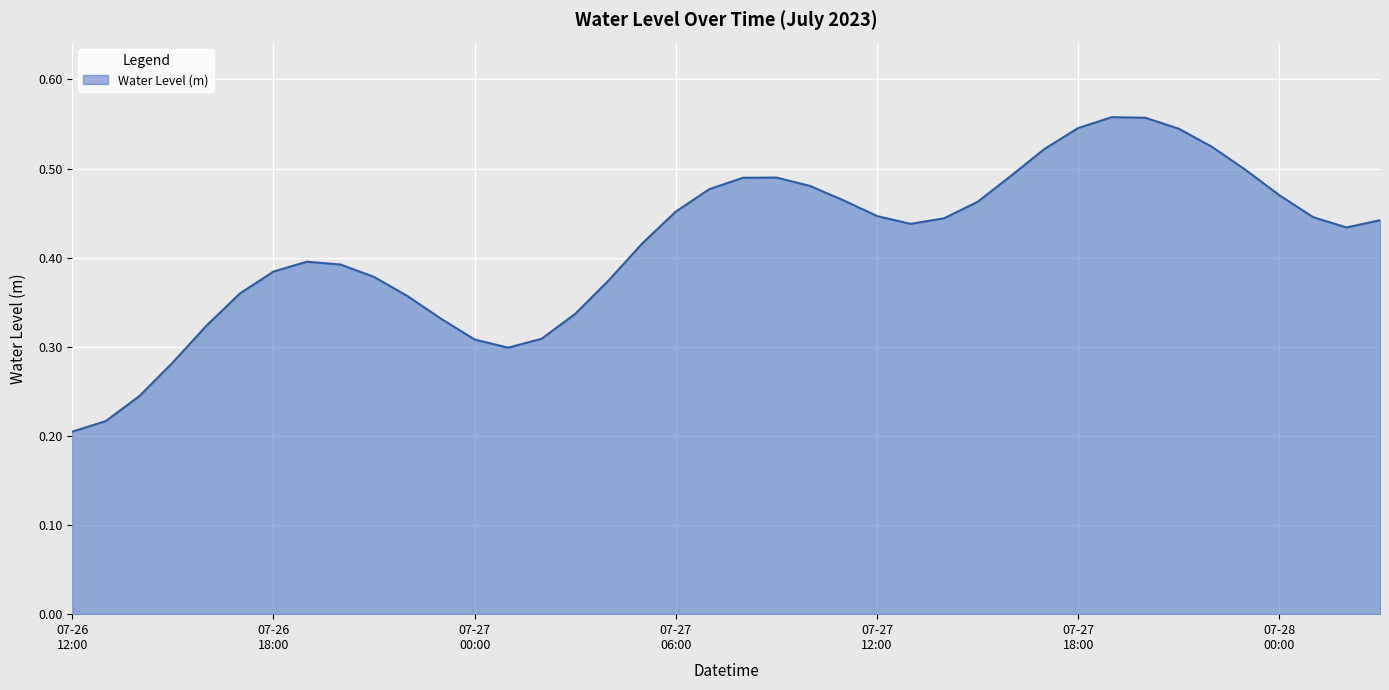

How many lines are shown in the chart?

1